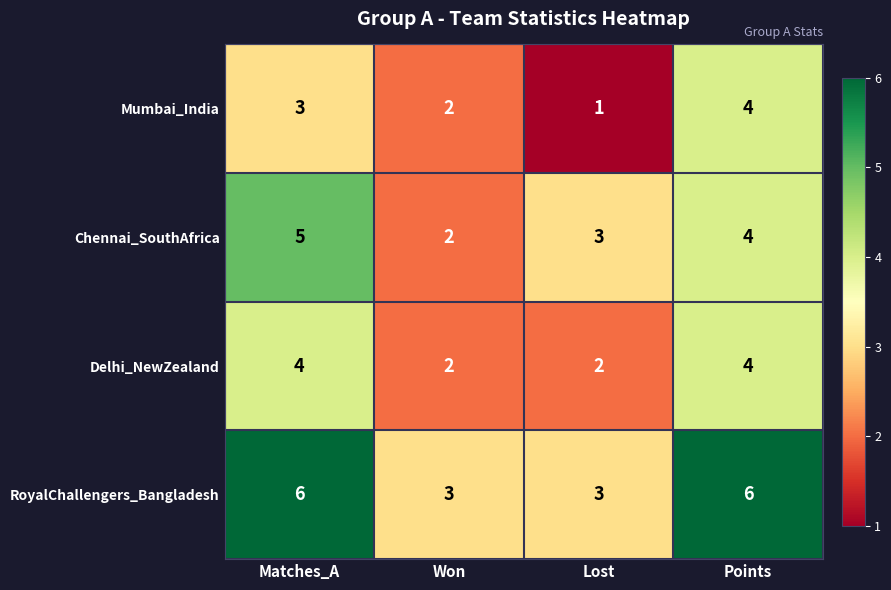

Which series has the largest total across all categories?

RoyalChallengers_Bangladesh